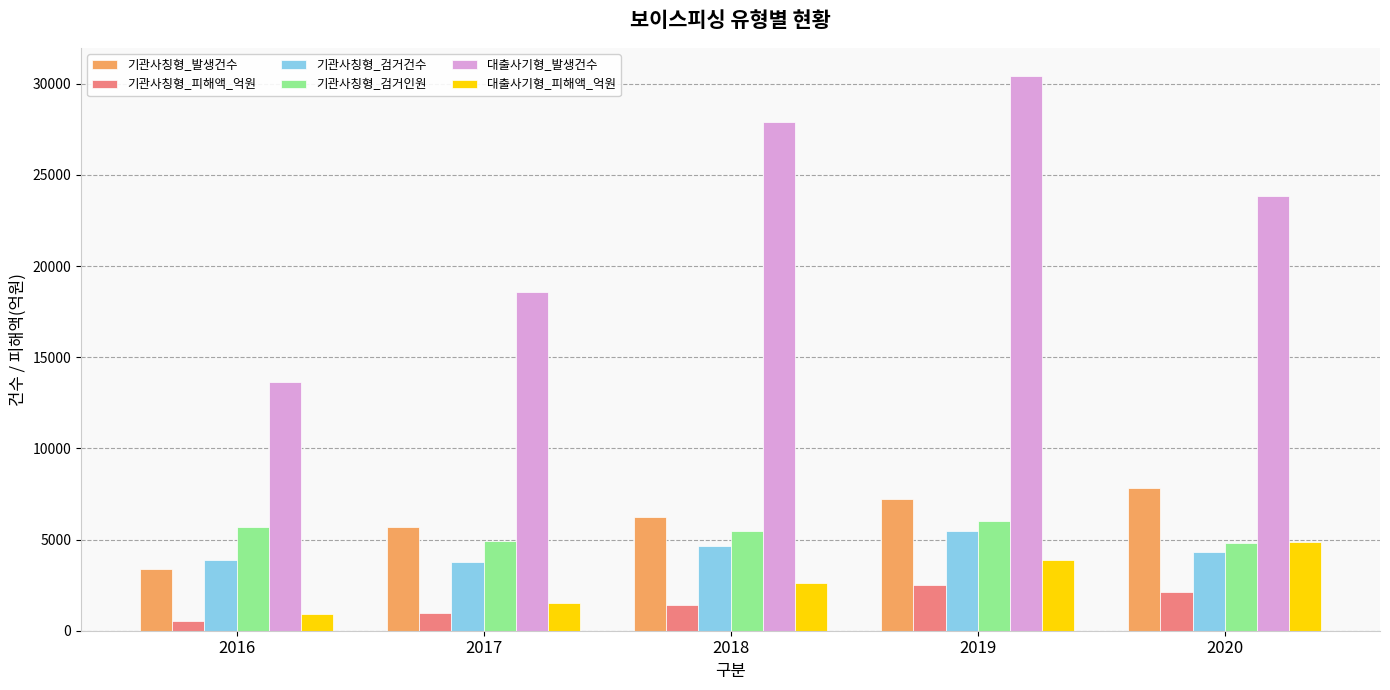

Count the 기관사칭형_피해액_억원 values in the range 967 to 2144.

3